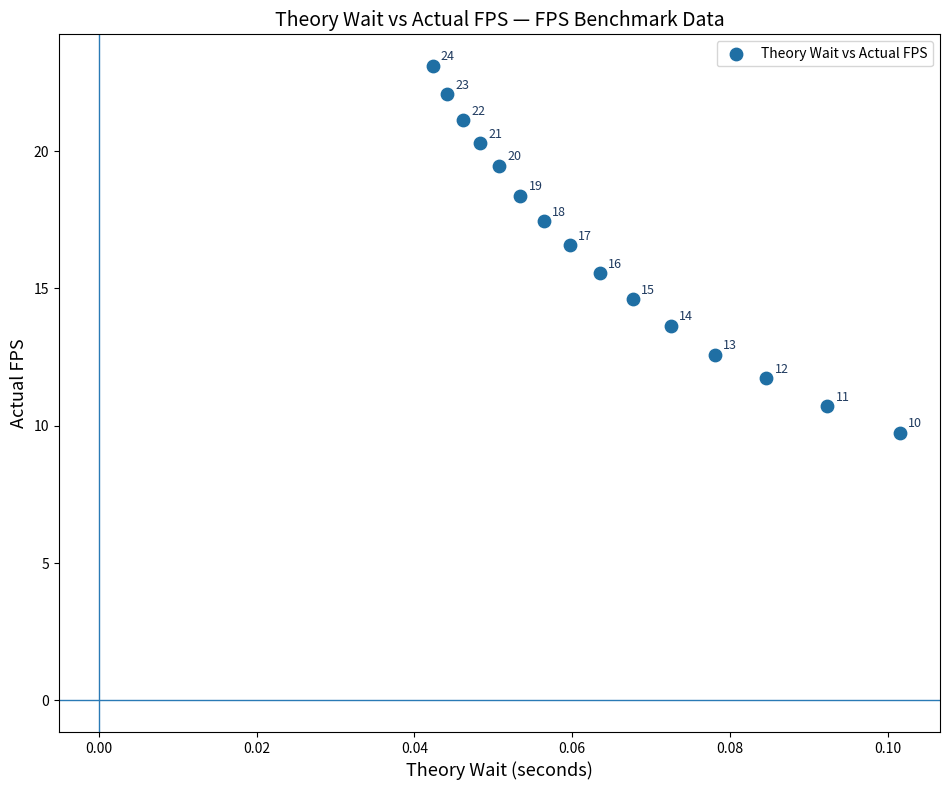

What Y value in the scatter plot is closest to 16?

15.5